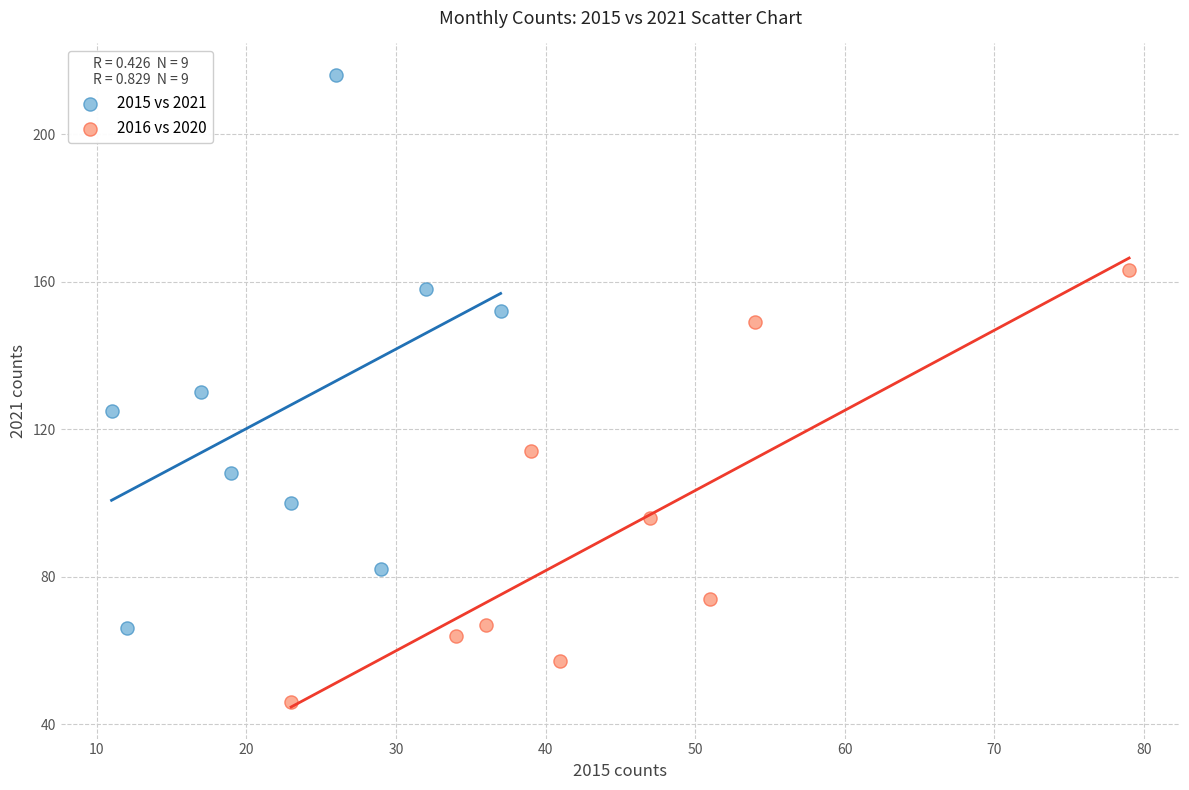

Which series reaches the minimum Y coordinate?

2016 vs 2020